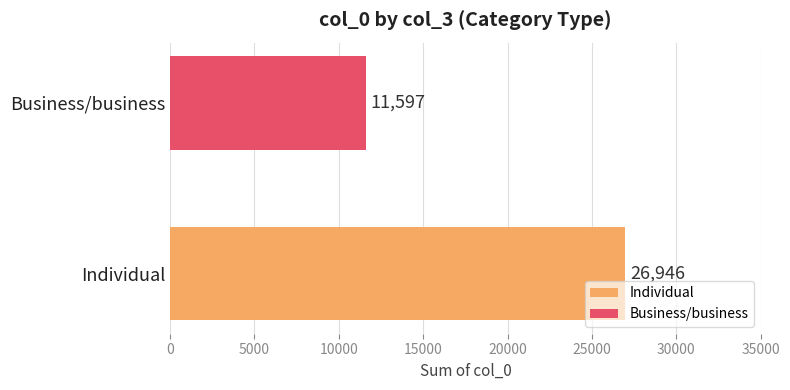

Rank the series by their maximum value, from lowest to highest.

Business/business, Individual